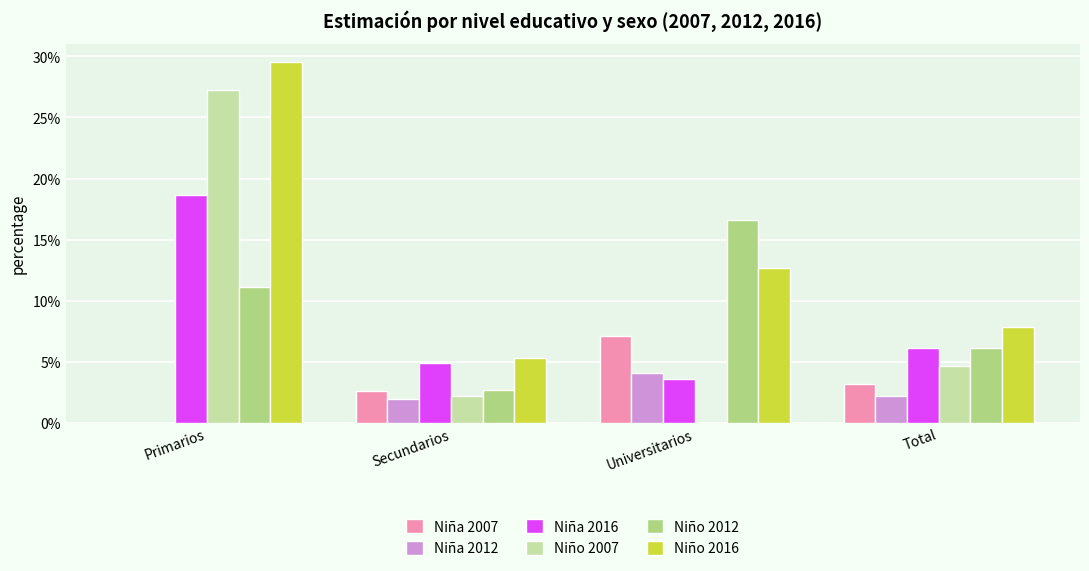

At which label is Niña 2012 closest to 0?

Primarios